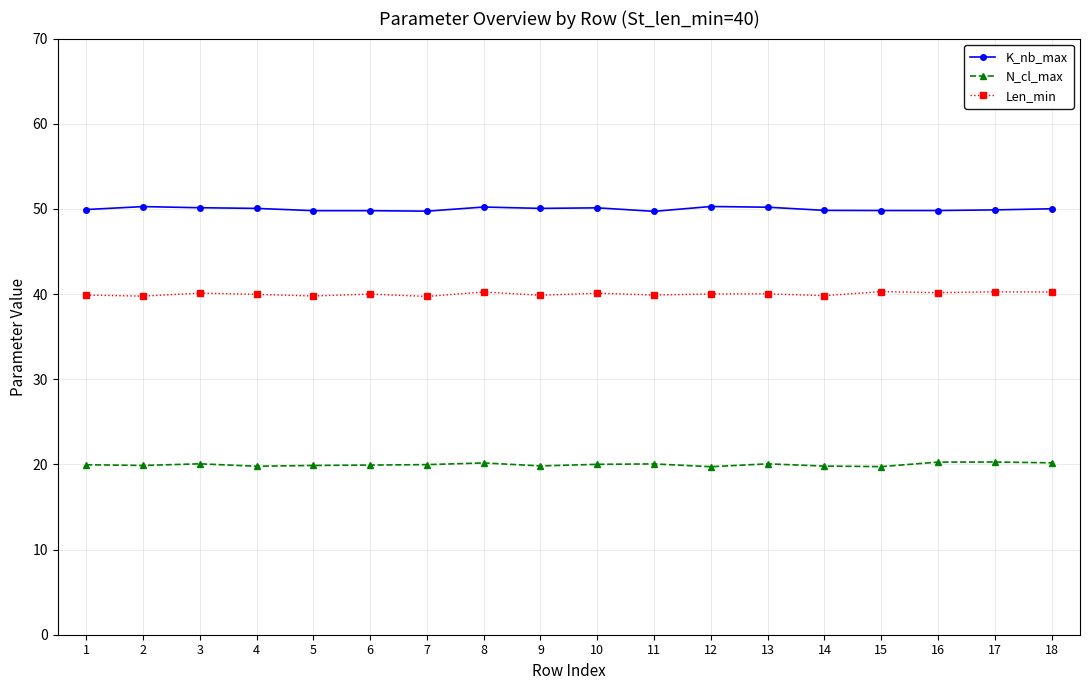

What is the minimum value for N_cl_max?

19.7